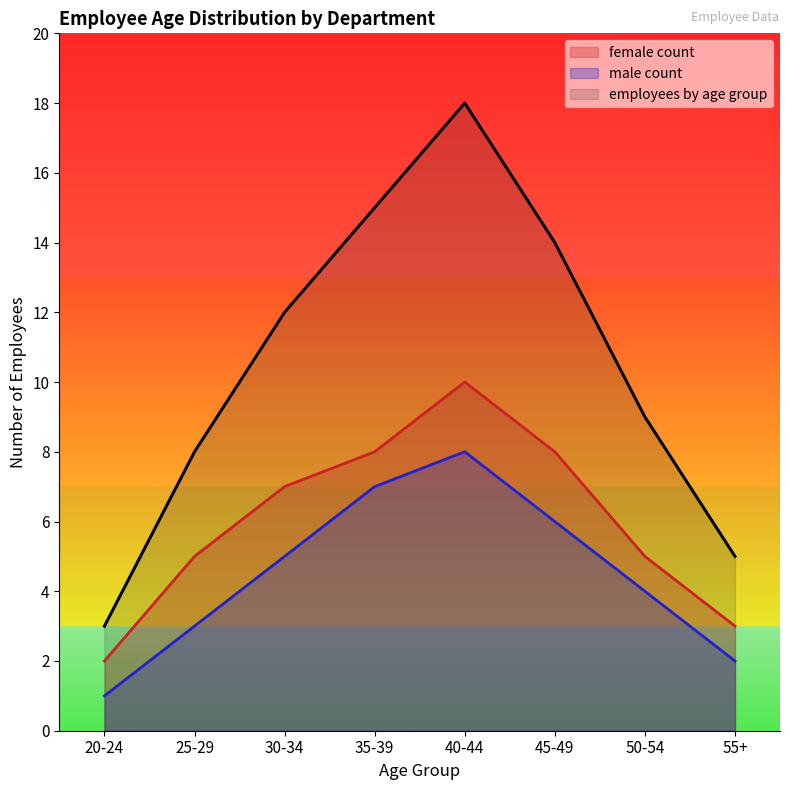

Is the value of employees by age group at 50-54 greater than the value of male count at 55+?

Yes